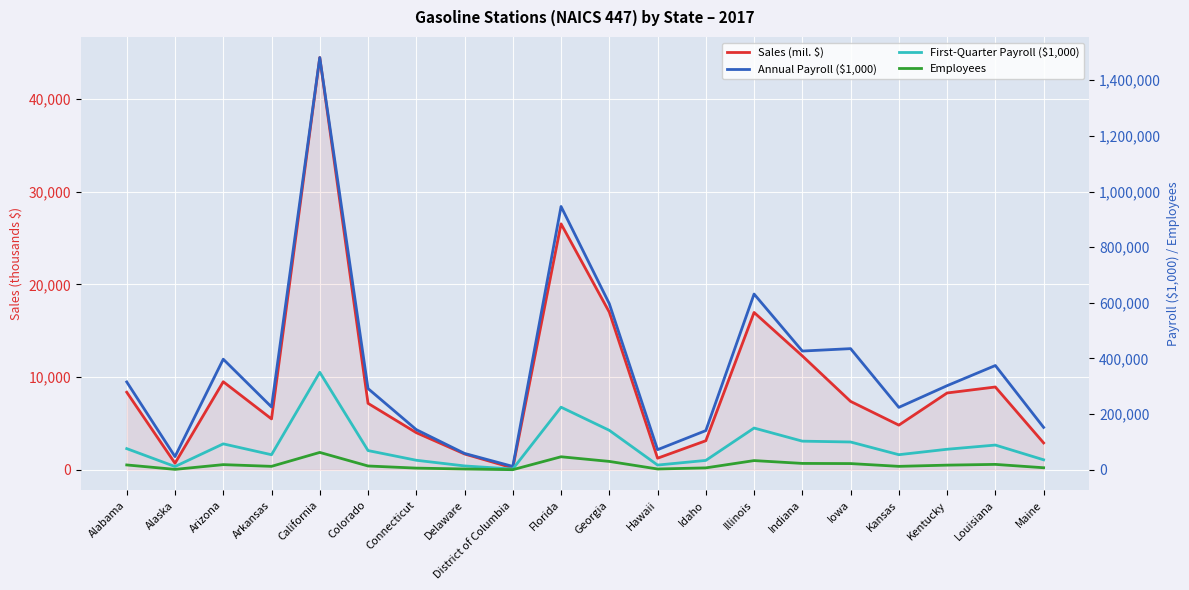

In Employees, how many points are lower than both neighbors (excluding endpoints)?

5